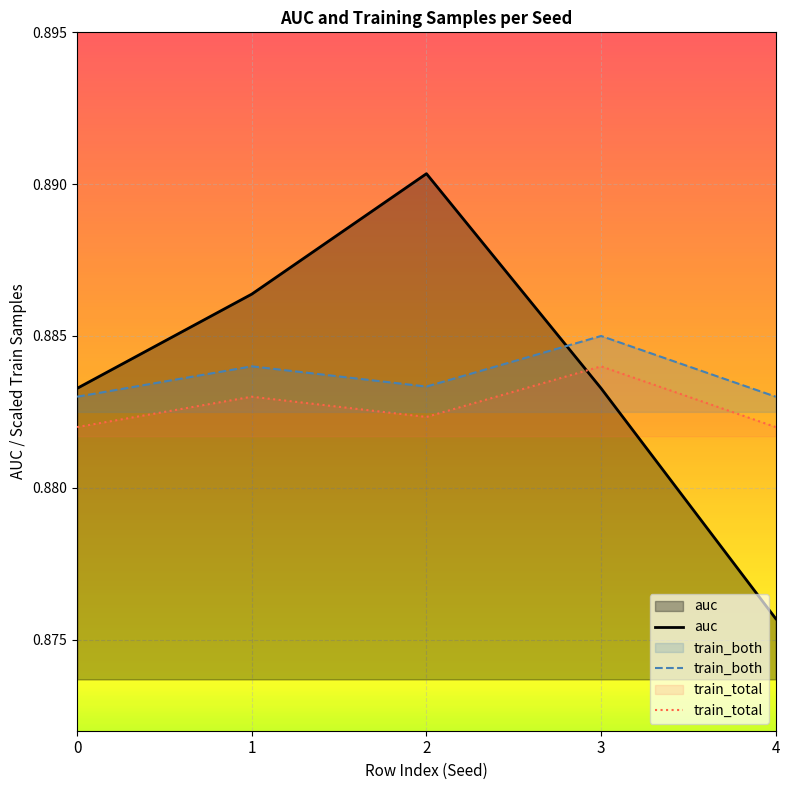

Rank the series at 4 from lowest to highest value.

auc, train_total, train_both